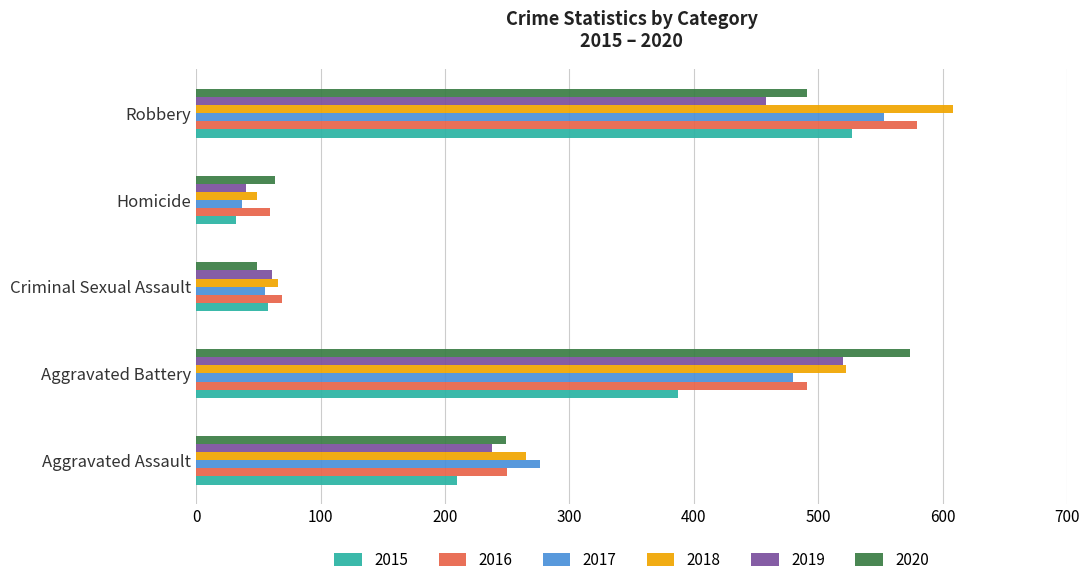

What is the difference between the maximum and minimum values in the 2019 series?

480